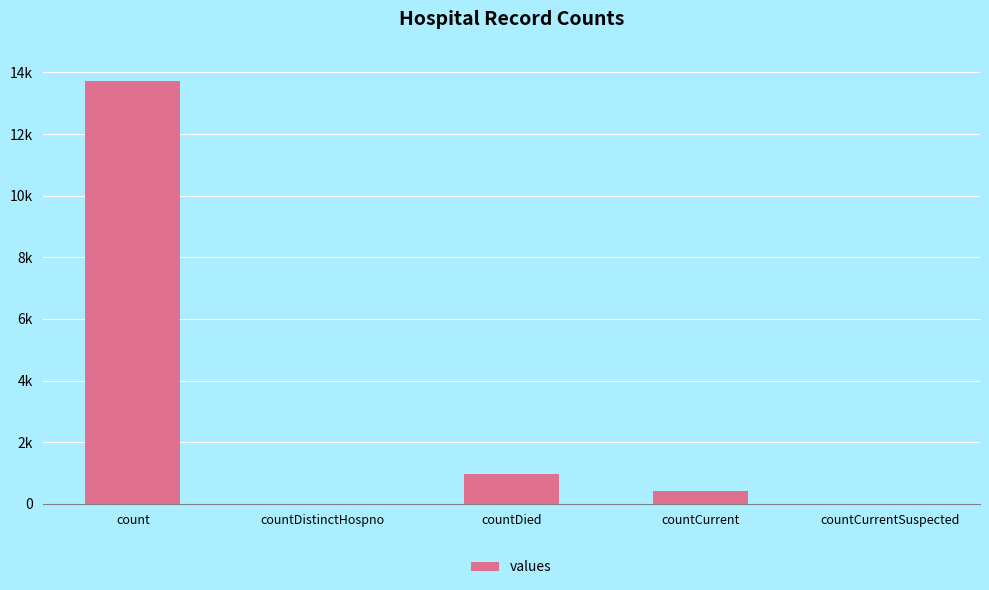

Are the bars horizontal?

No